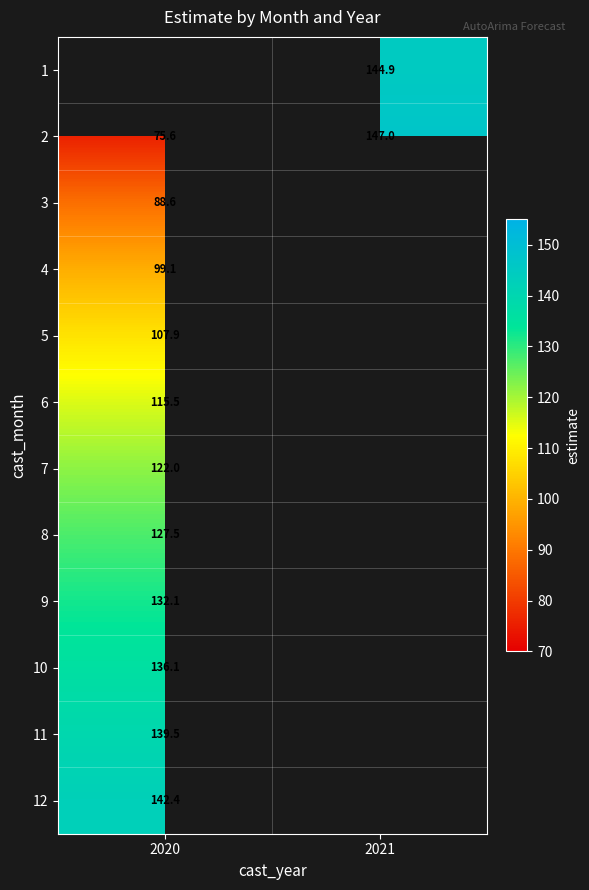

How many values in the 2 series are below 147?

1